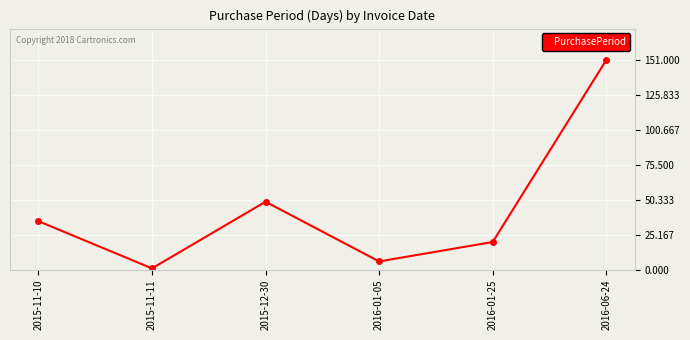

What position from the right is 2016-06-24?

1